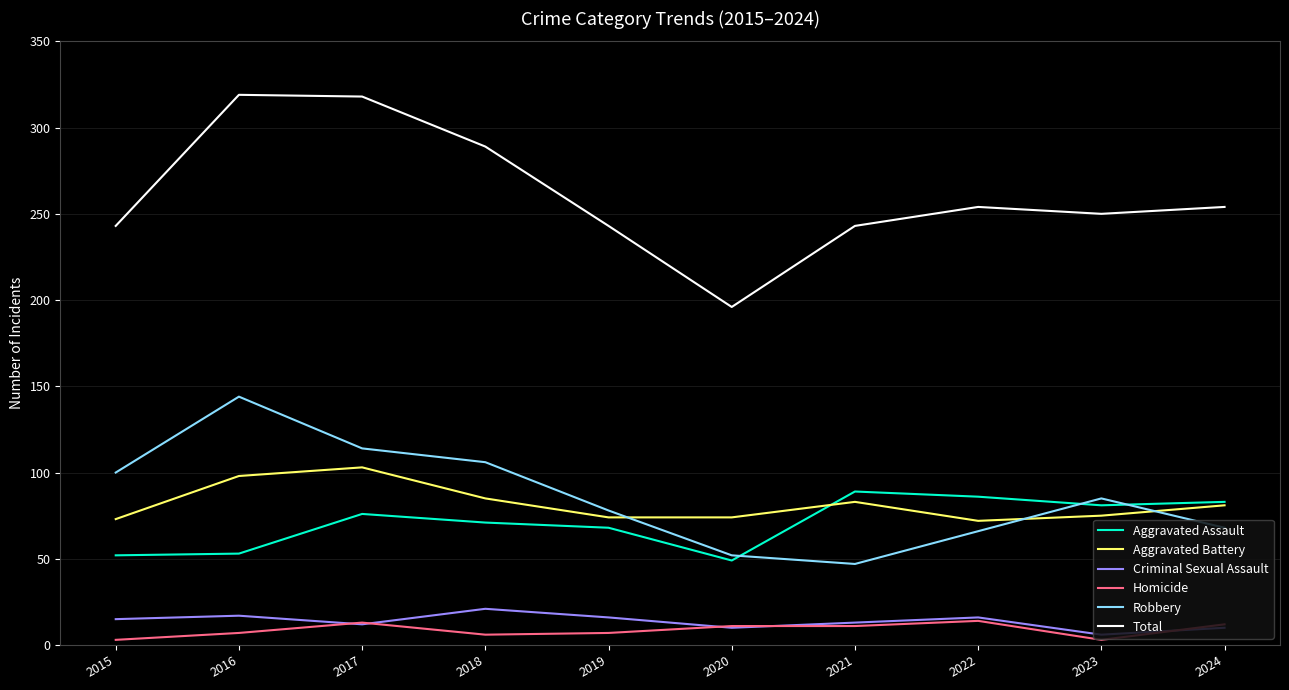

What is the greatest value displayed?

319